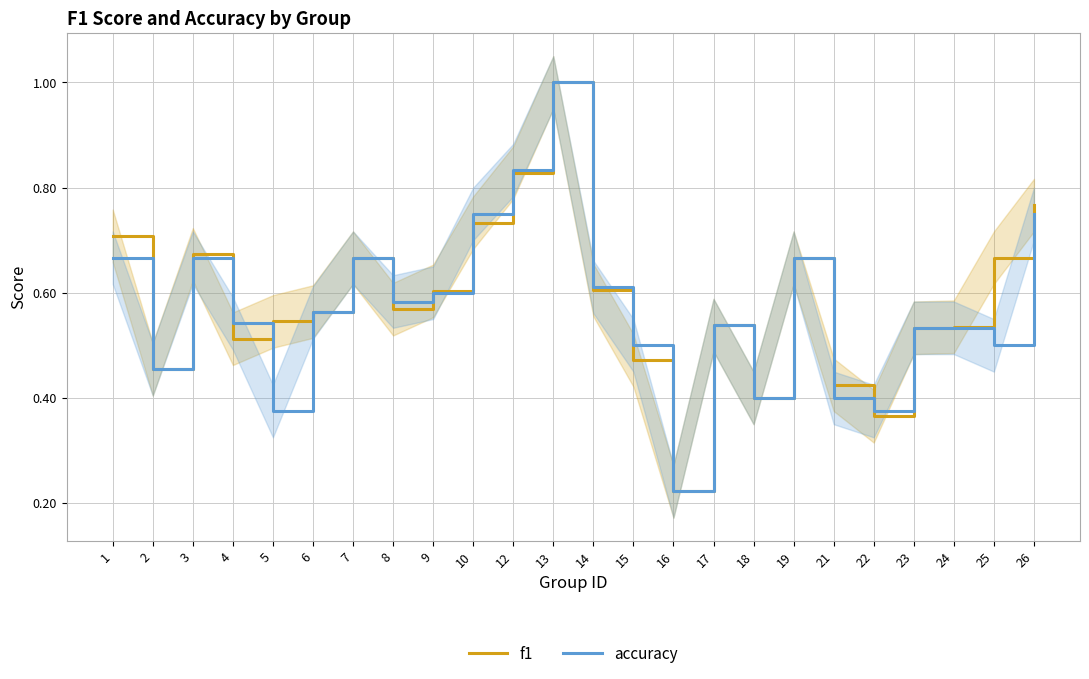

What is the total value across all series at 25?

1.2